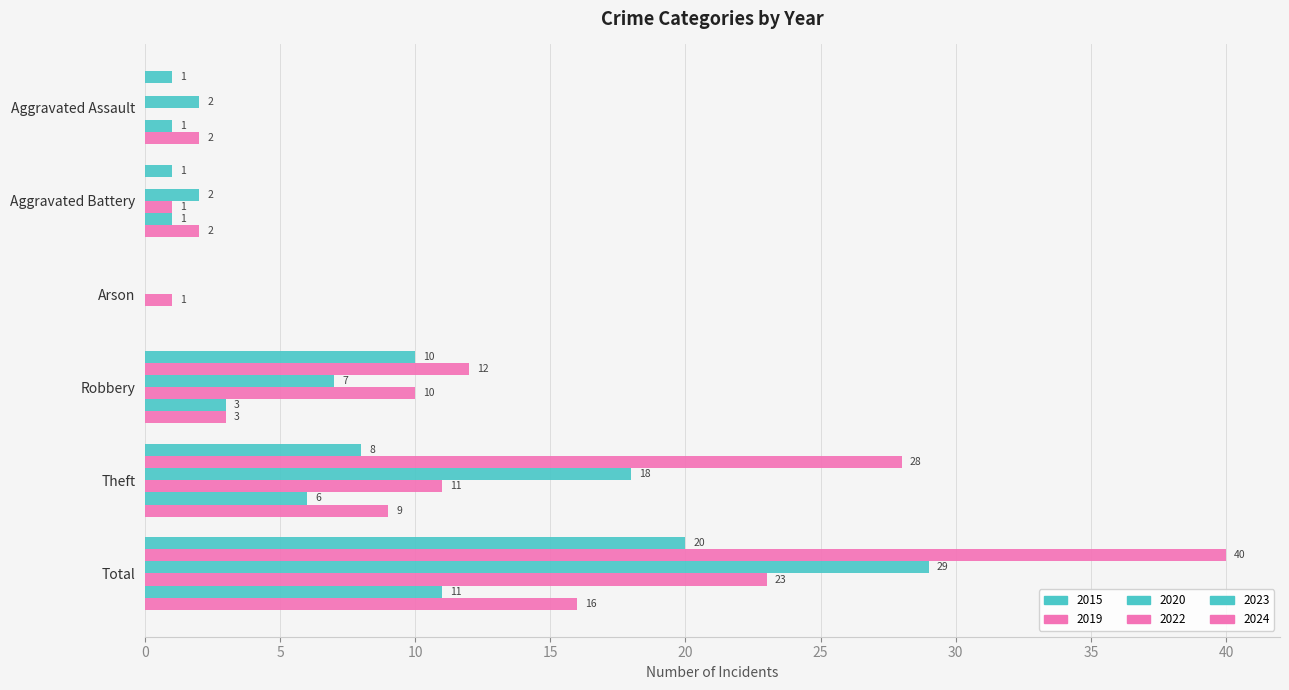

What is the difference between the second highest and second lowest values in the 2022 series?

10